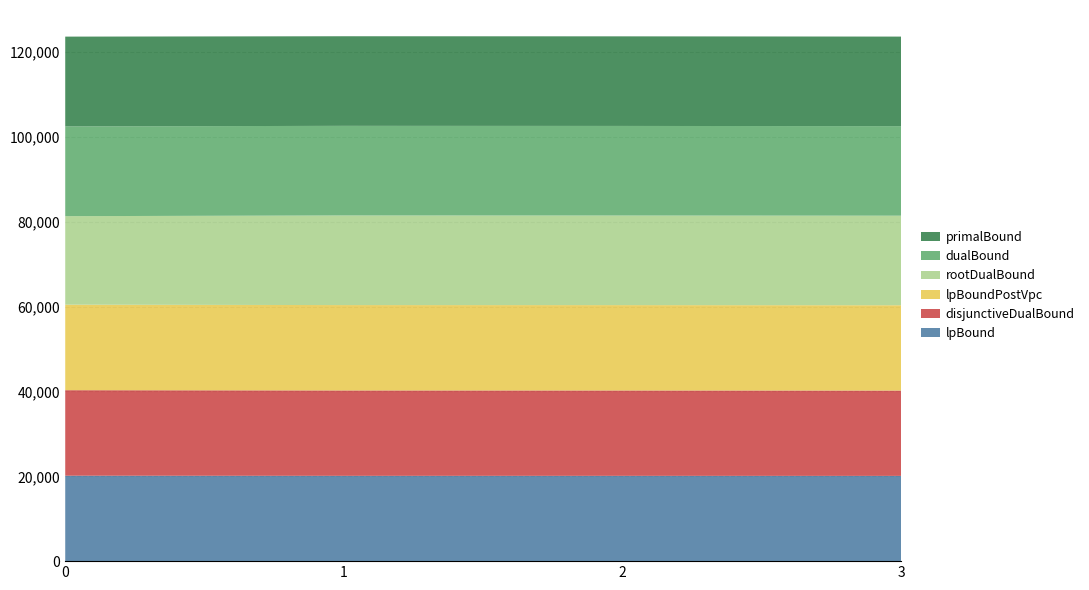

Reading right to left, what are all the values shown in this chart?

lpBound: 20102.1	20113.0	20115.6	20146.8
disjunctiveDualBound: 20120.2	20129.7	20132.8	20163.8
lpBoundPostVpc: 20113.5	20124.4	20126.9	20158.2
rootDualBound: 21113.1	21122.5	21128.0	20872.3
dualBound: 21115.0	21124.0	21129.0	21166.0
primalBound: 21116.0	21124.0	21129.0	21166.0